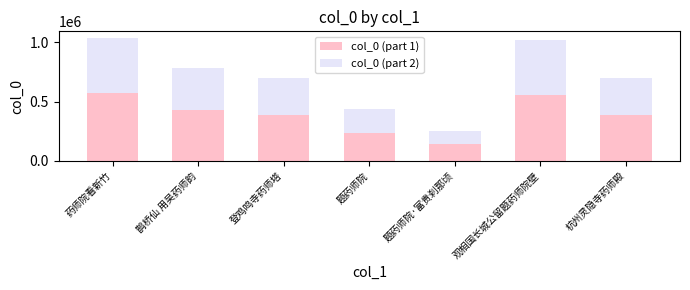

How many values in the col_0 (part 1) series are below 386473?

3